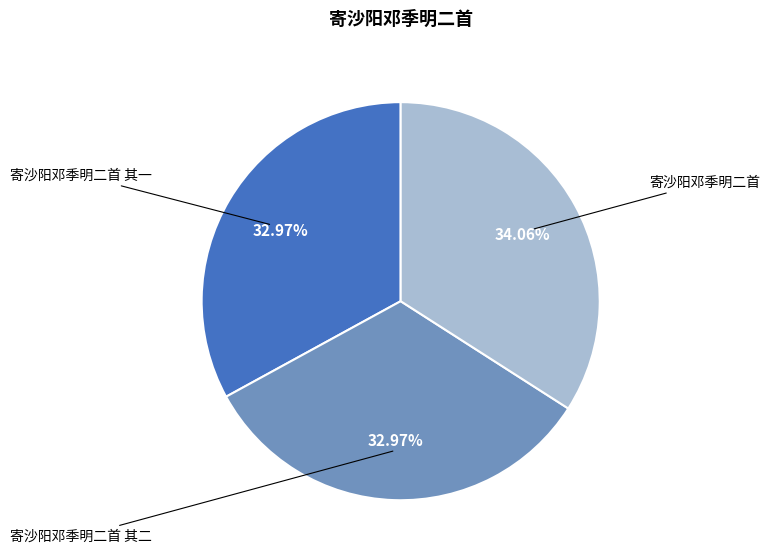

To the nearest percent, what is the difference between the largest and smallest slice percentages?

1%